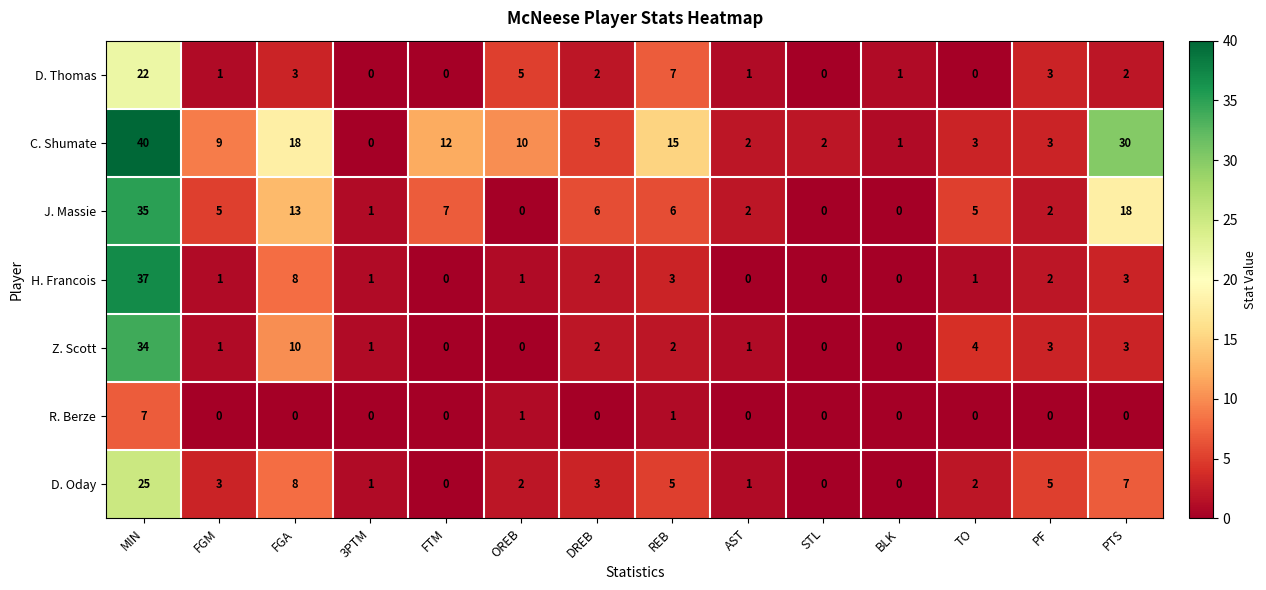

The D. Thomas series shows 1 at BLK. True or false?

True